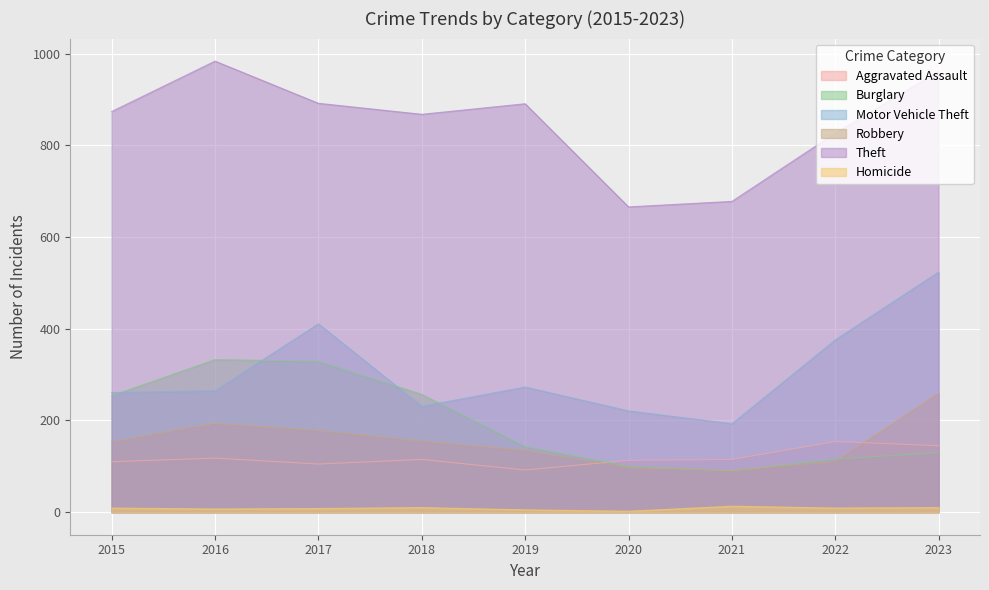

In Burglary, how many points are lower than both neighbors (excluding endpoints)?

1